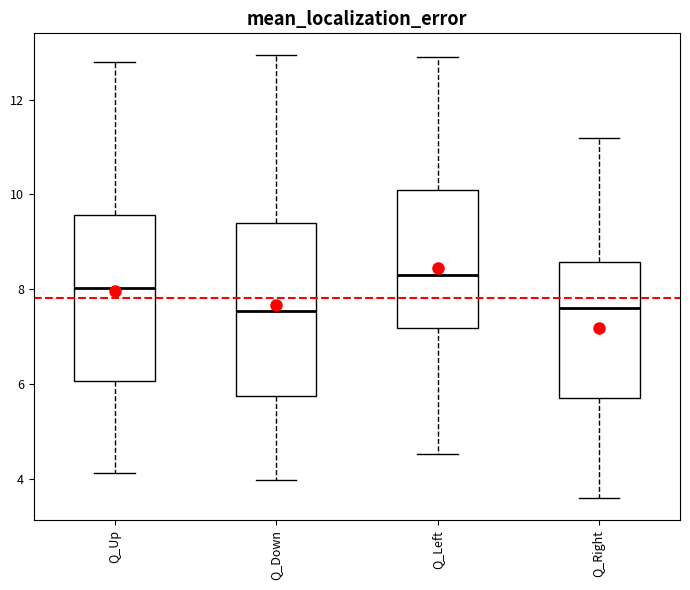

Reading left to right, transcribe this box plot: for each box, give where its median line is, the range the box spans, and where its two whiskers end, as read against the y-axis. The values are not printed on the chart, so give them approximately, as read against the axis.

Q_Up: median 8.0, box 6.0 to 9.6, whiskers 4.2 to 12.8
Q_Down: median 7.6, box 5.8 to 9.4, whiskers 4.0 to 13.0
Q_Left: median 8.4, box 7.2 to 10.0, whiskers 4.6 to 13.0
Q_Right: median 7.6, box 5.8 to 8.6, whiskers 3.6 to 11.2